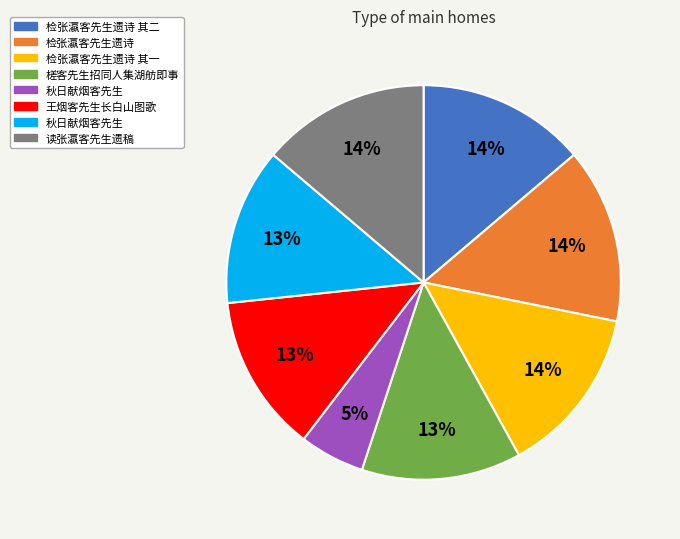

To the nearest percent, what is the average slice percentage?

12%